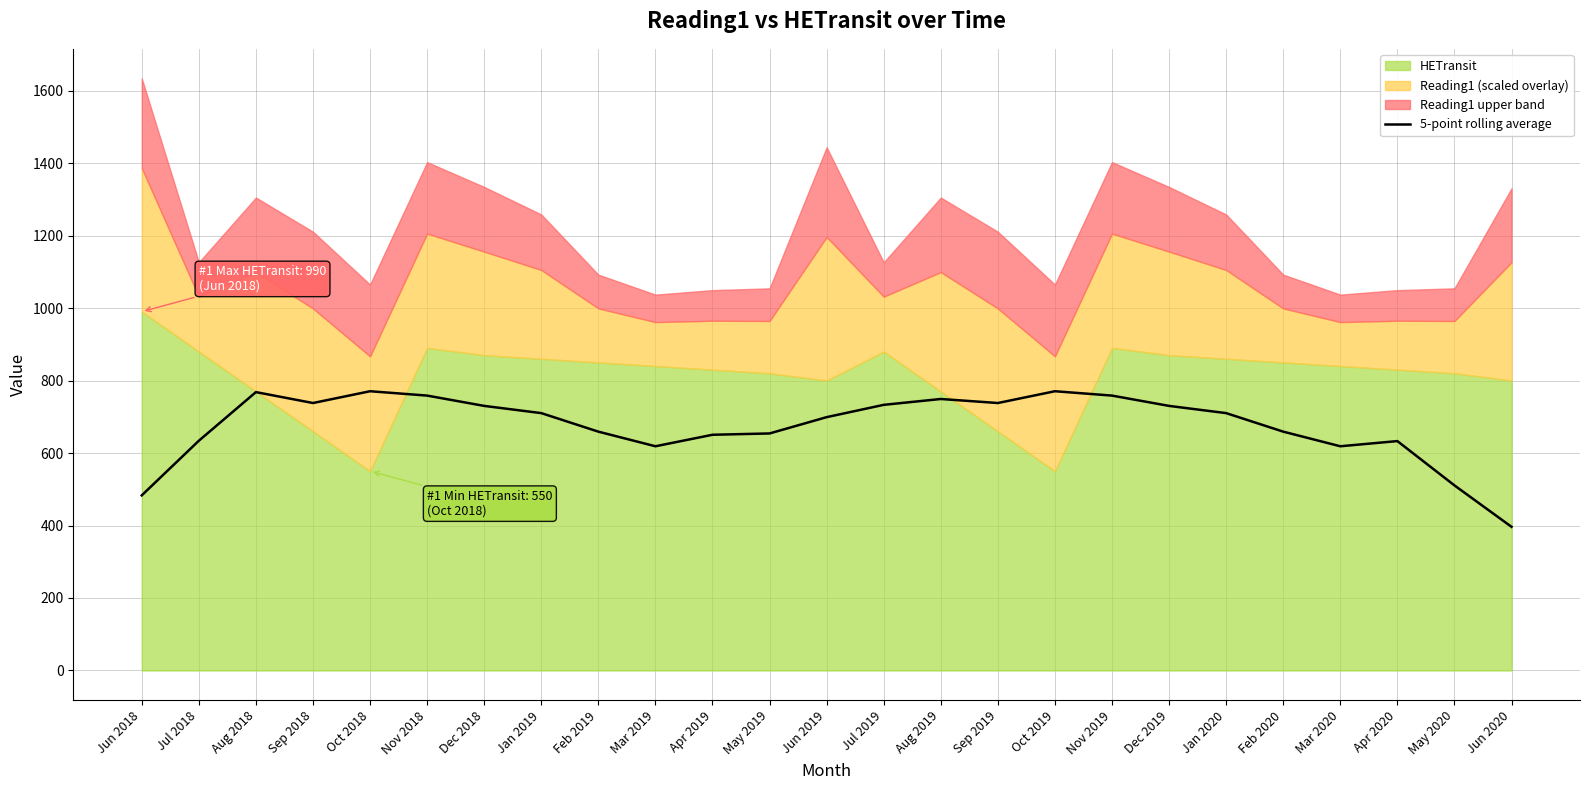

Reading right to left, transcribe all the data shown in this chart.

Jun 2020=396.4	May 2020=510.7	Apr 2020=632.9	Mar 2020=618.6	Feb 2020=659.0	Jan 2020=710.1	Dec 2019=730.0	Nov 2019=758.4	Oct 2019=770.5	Sep 2019=737.9	Aug 2019=749.1	Jul 2019=732.9	Jun 2019=698.9	May 2019=654.0	Apr 2019=650.4	Mar 2019=618.6	Feb 2019=659.0	Jan 2019=710.1	Dec 2018=730.0	Nov 2018=758.4	Oct 2018=770.5	Sep 2018=737.9	Aug 2018=768.1	Jul 2018=633.9	Jun 2018=483.1